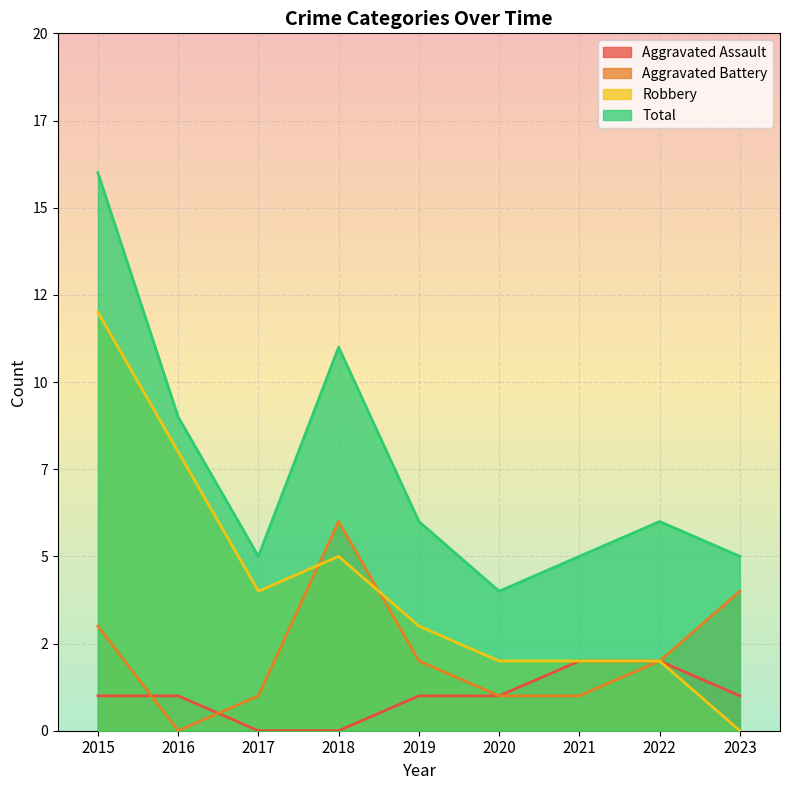

What is the difference between the Aggravated Battery values at 2022 and 2017?

1